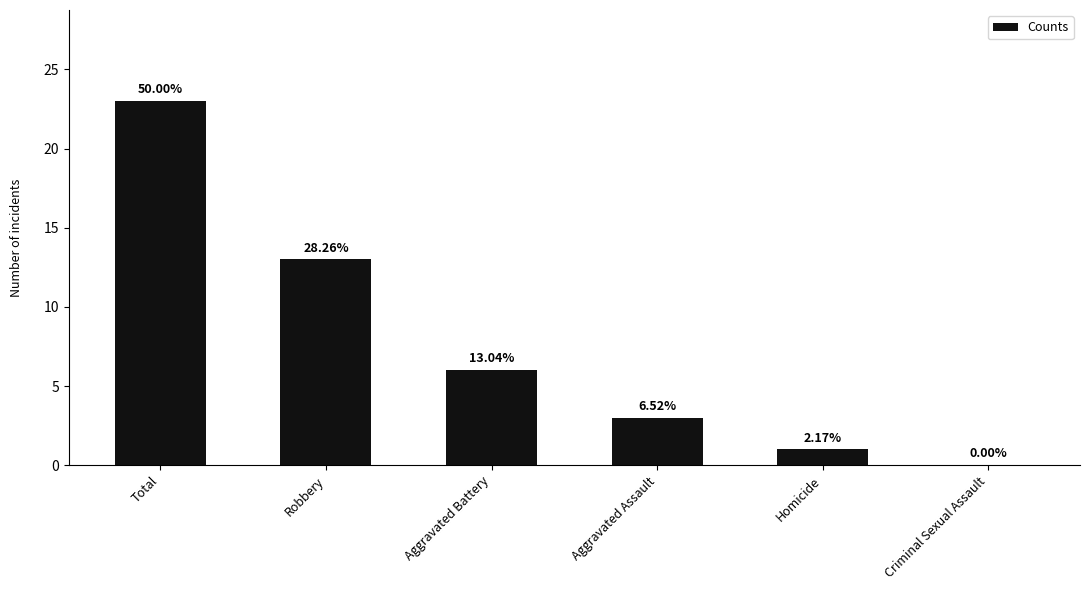

Reading right to left, list all the values displayed in this chart.

0	1	3	6	13	23